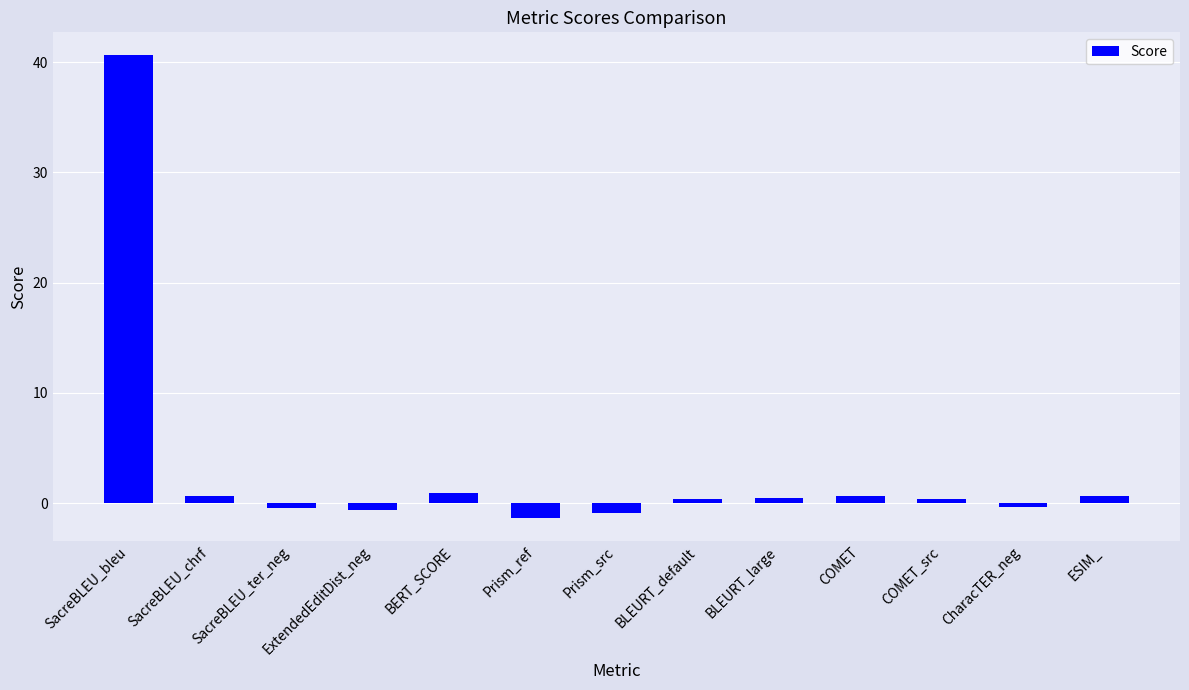

Between SacreBLEU_chrf and ExtendedEditDist_neg, which is larger?

SacreBLEU_chrf